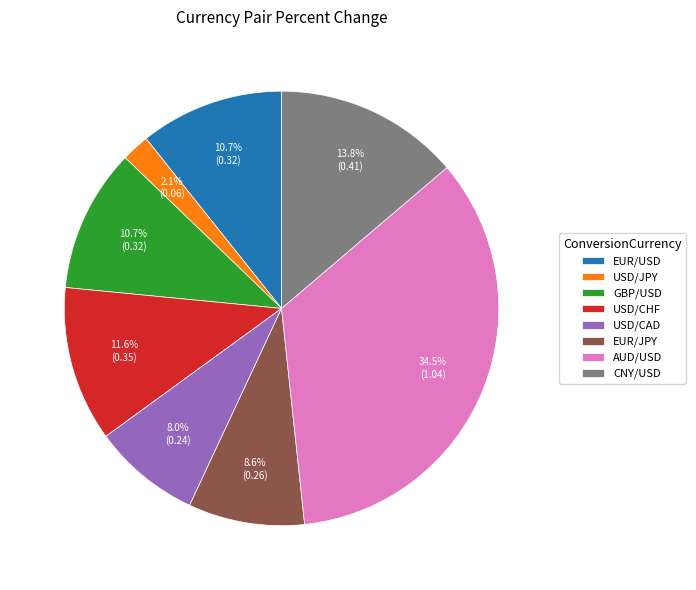

What percentage is NOT represented by CNY/USD?

86.2%